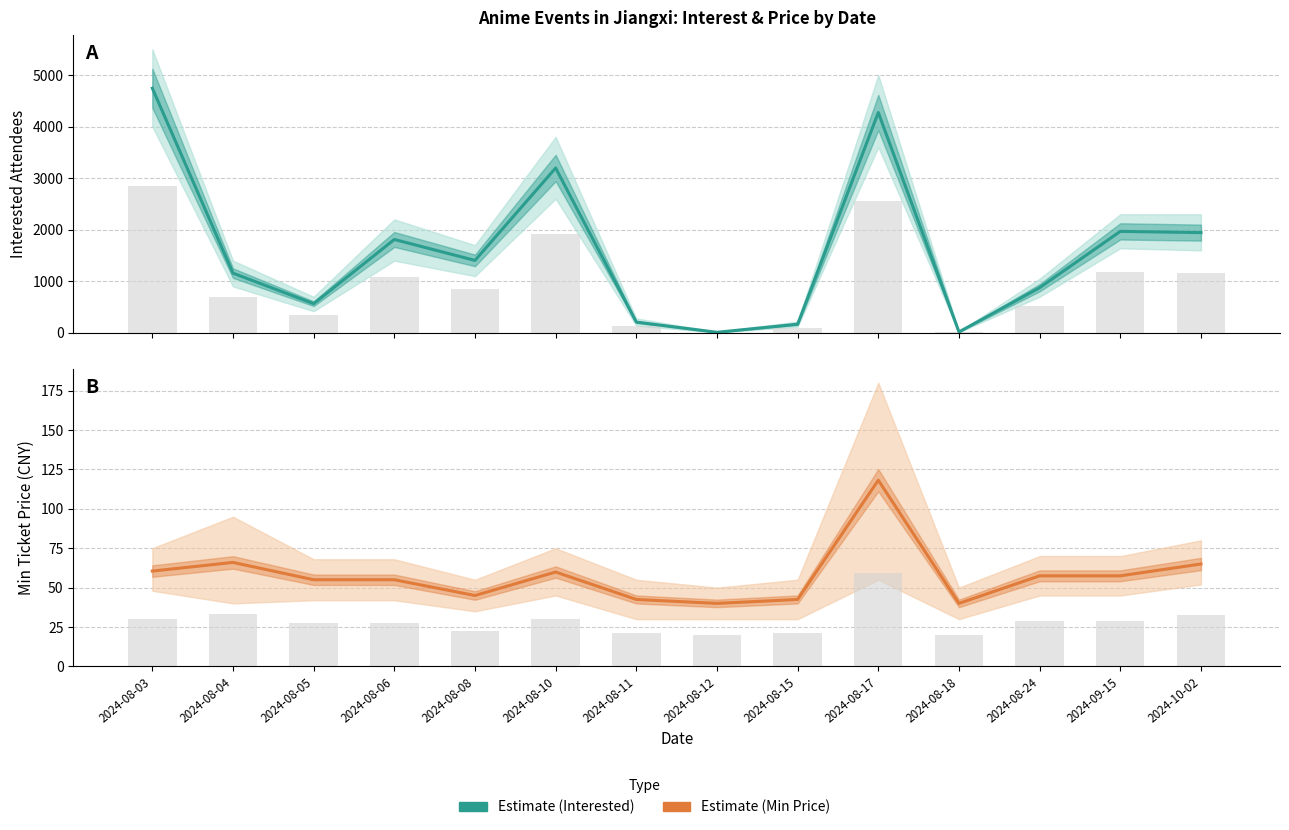

What is the highest value of the 最低票价 (Min Price) — Estimate series?

118.2